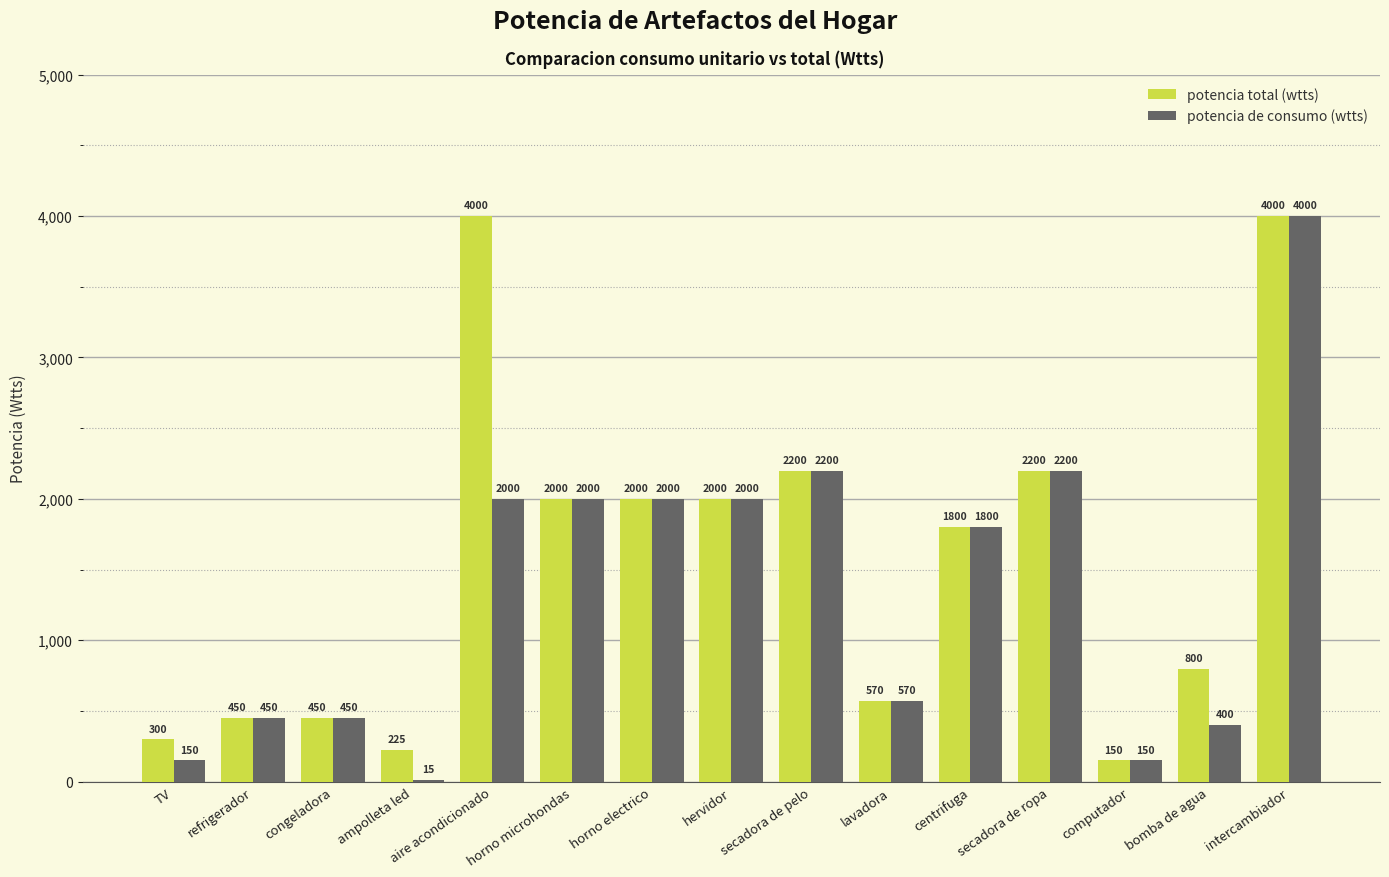

Which series has the largest total across all categories?

potencia total (wtts)